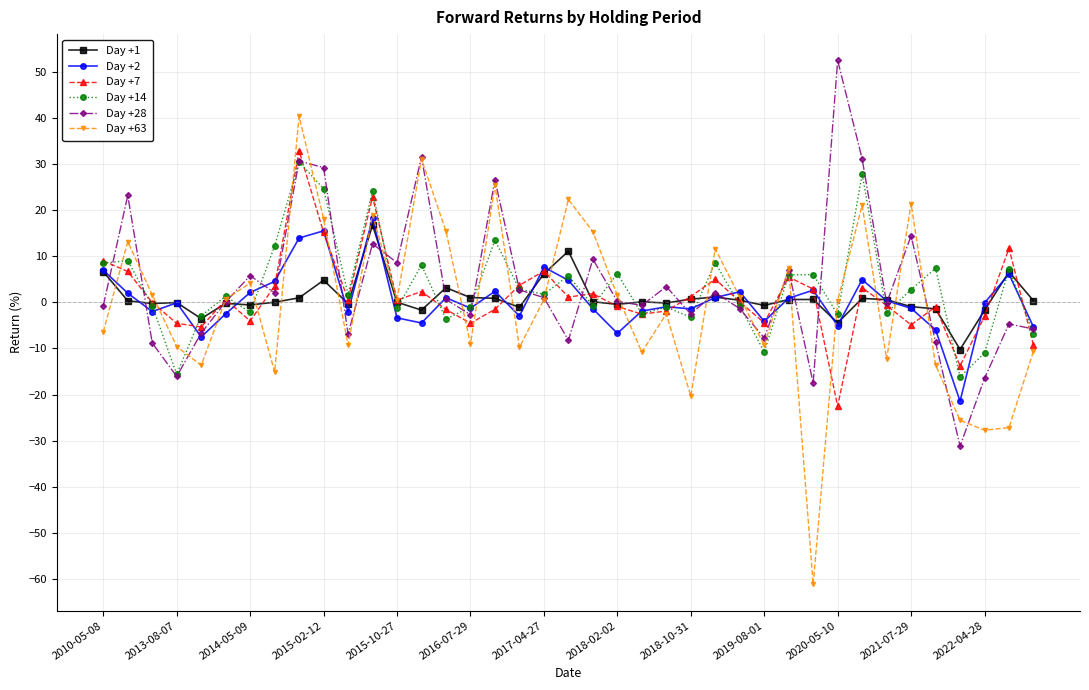

What is the maximum value shown in the chart?

52.4